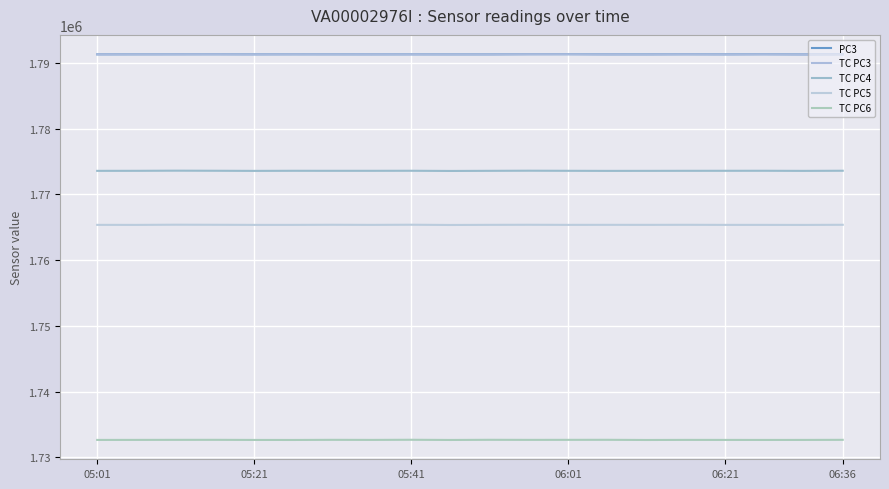

How many lines are shown in the chart?

5